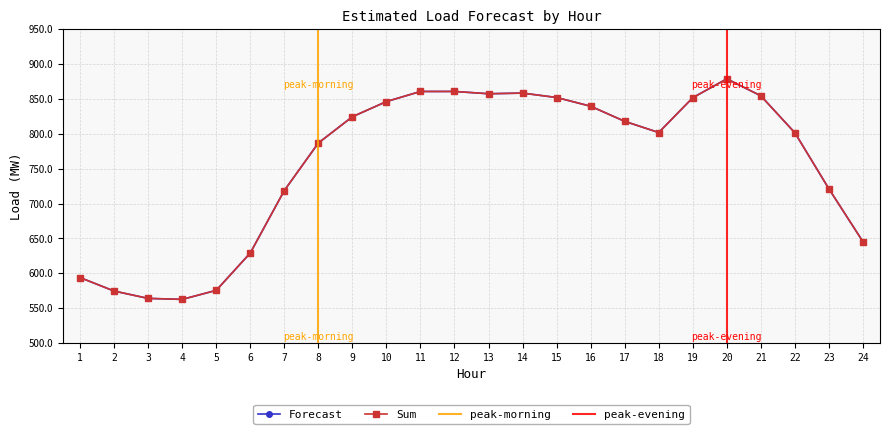

At which category is the sum across all series the highest?

20